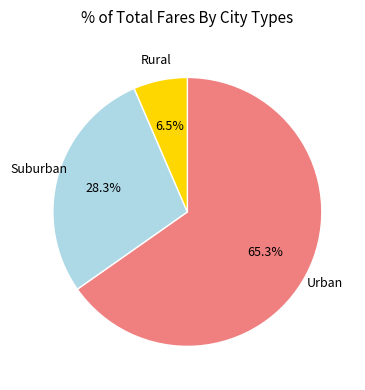

To the nearest percent, what is the average slice percentage?

33%